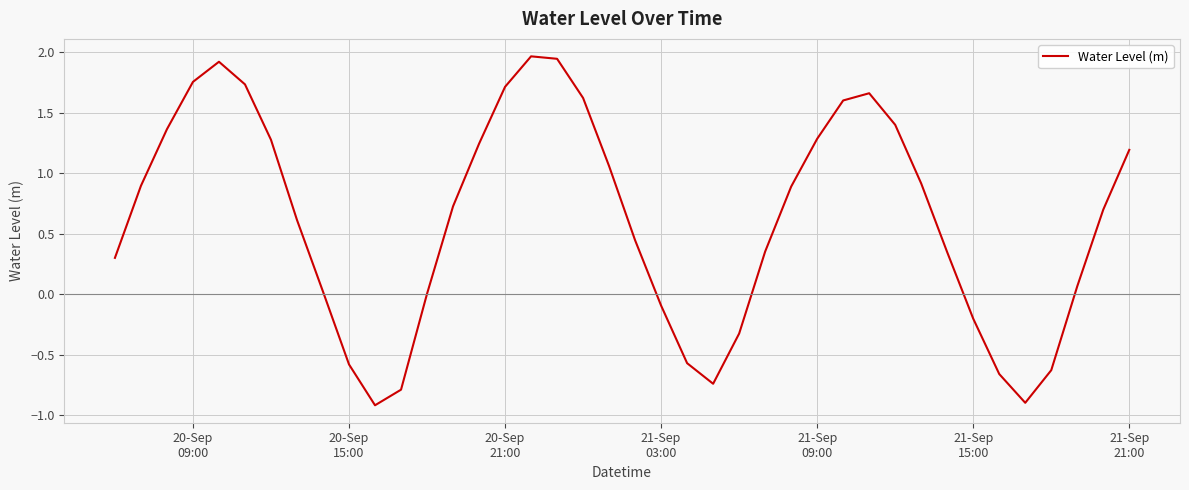

What is the minimum value shown in the chart?

-0.9